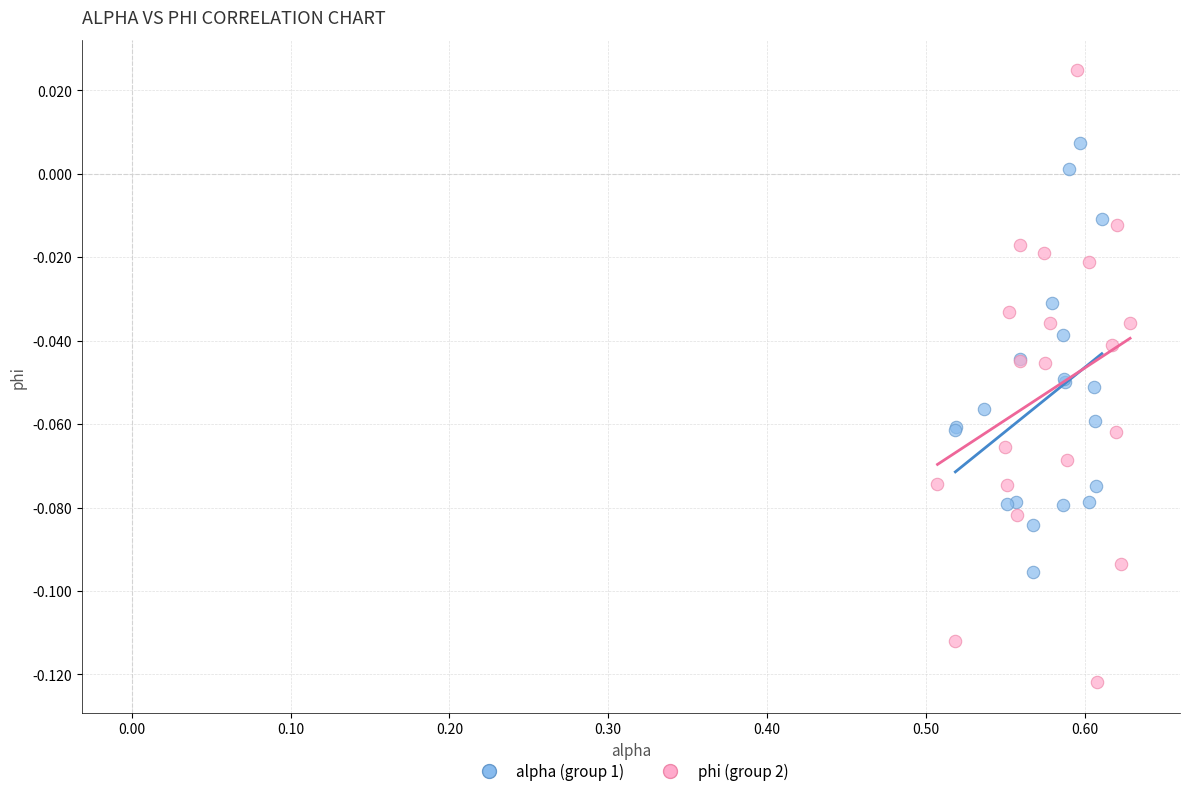

Which series has the largest Y range (max minus min)?

phi (group 2)